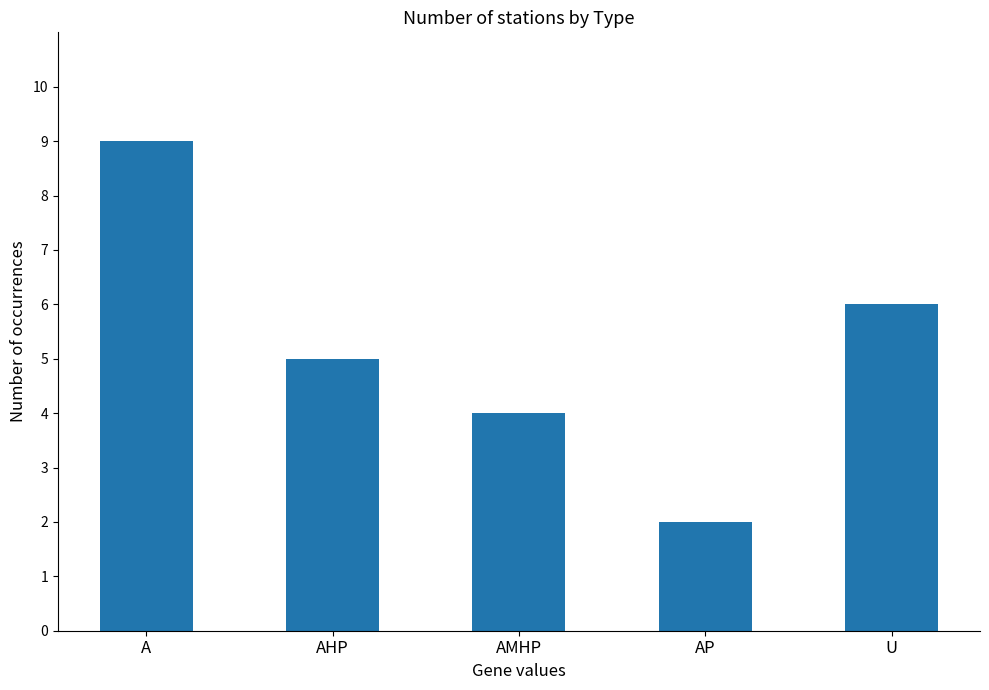

Does the chart contain stacked bars?

No